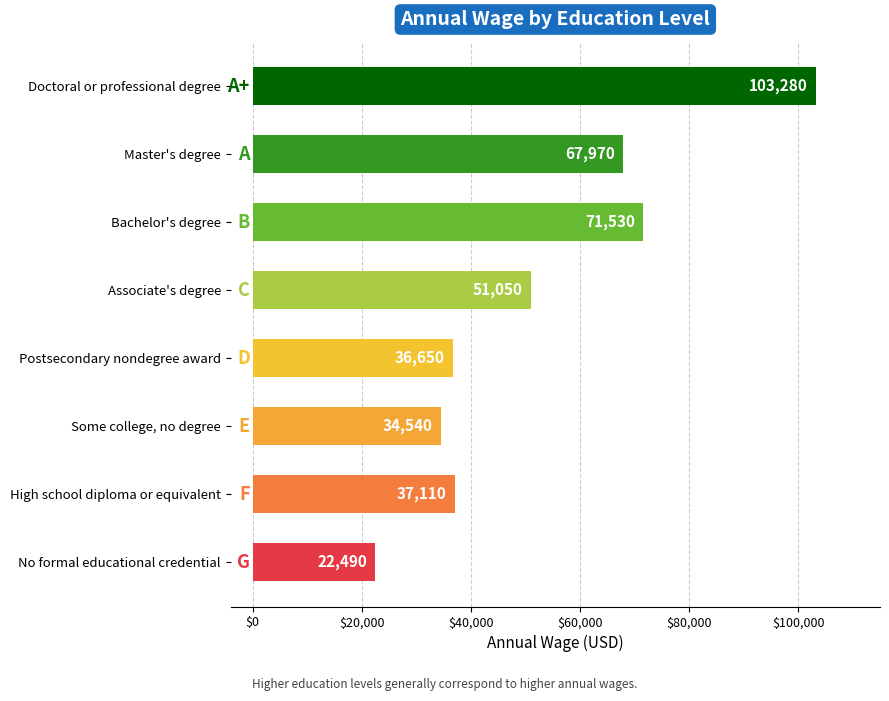

At which category does the chart reach its peak across all series?

Doctoral or professional degree